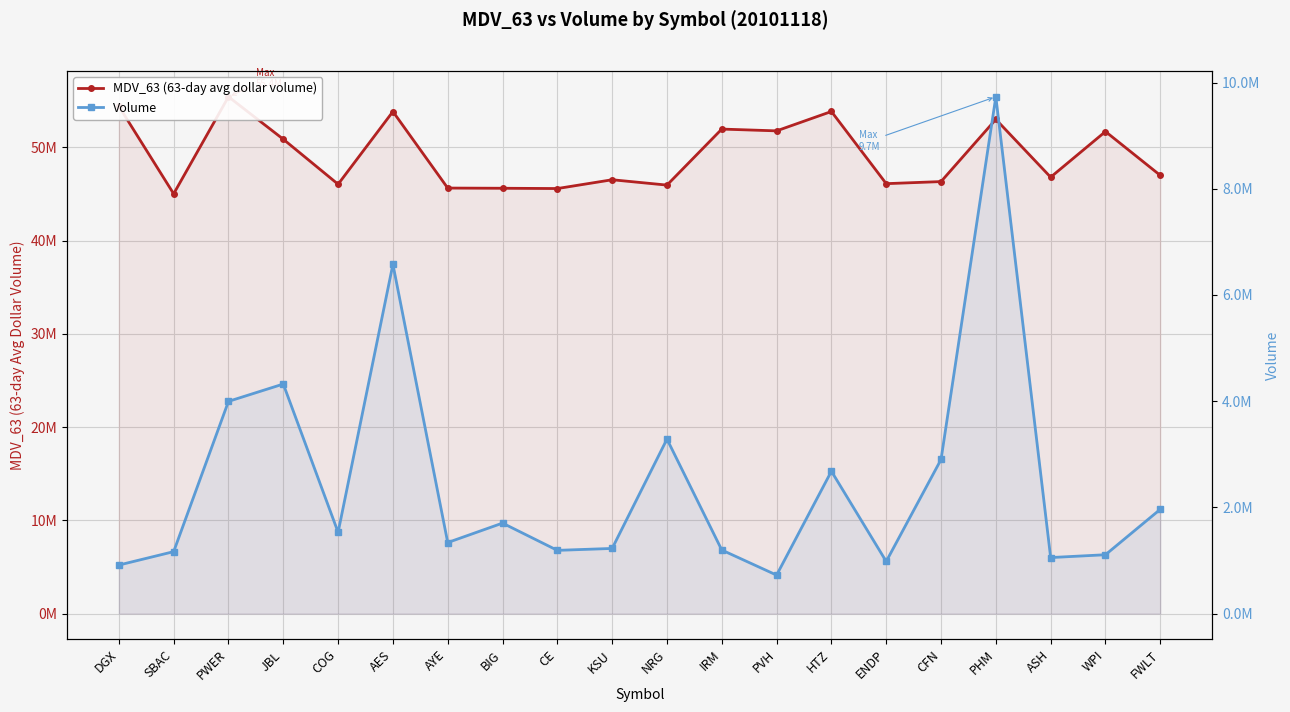

What is the label of the 8th point from the right?

PVH